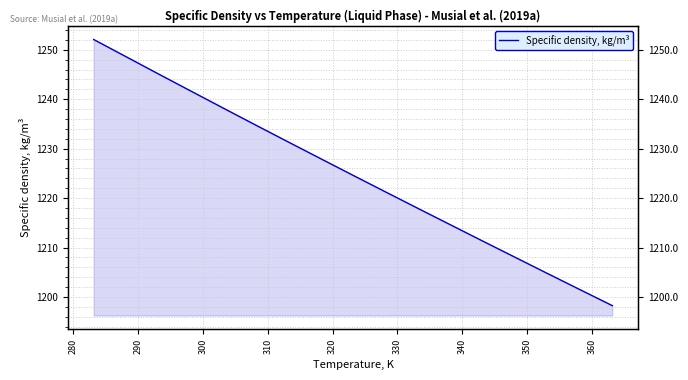

What is the sum of all values?

20821.9